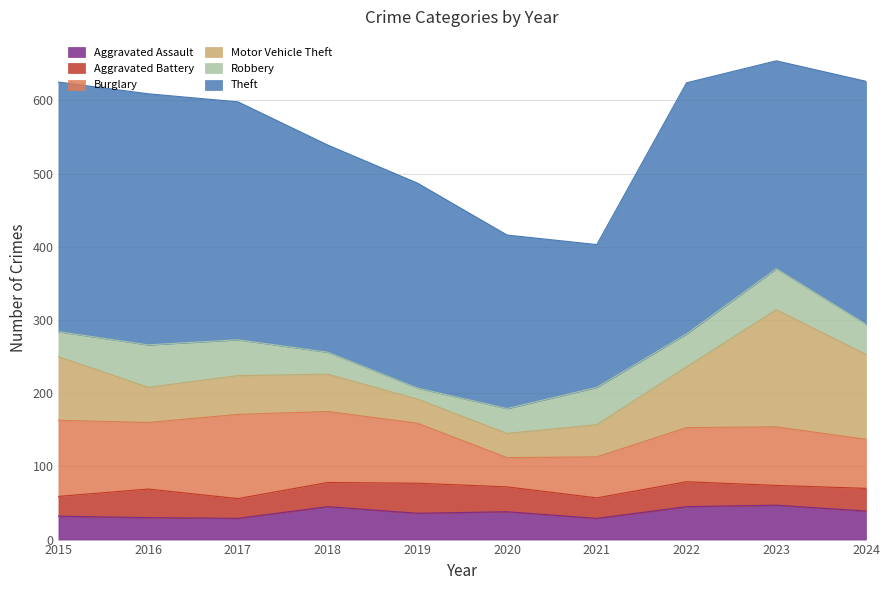

What is the difference between the maximum and minimum values in the Motor Vehicle Theft series?

127